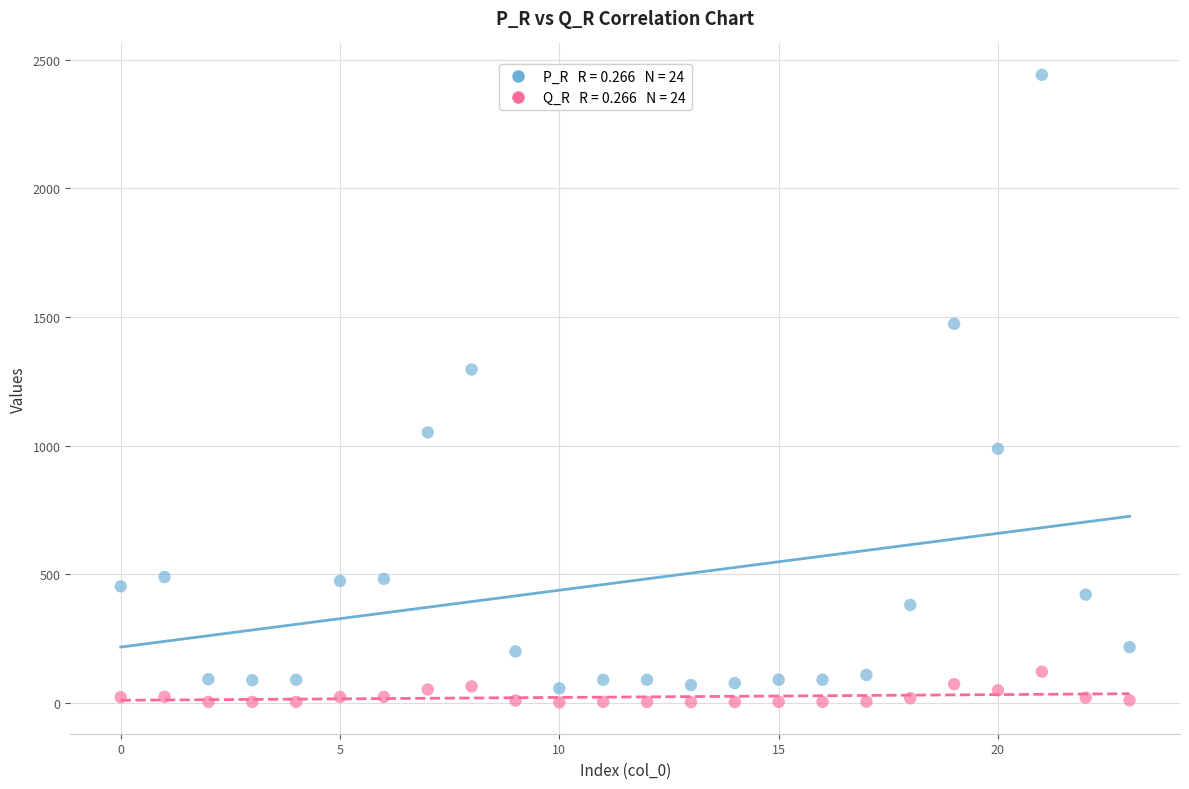

Across all series, what Y value is closest to 1222?

1296.3